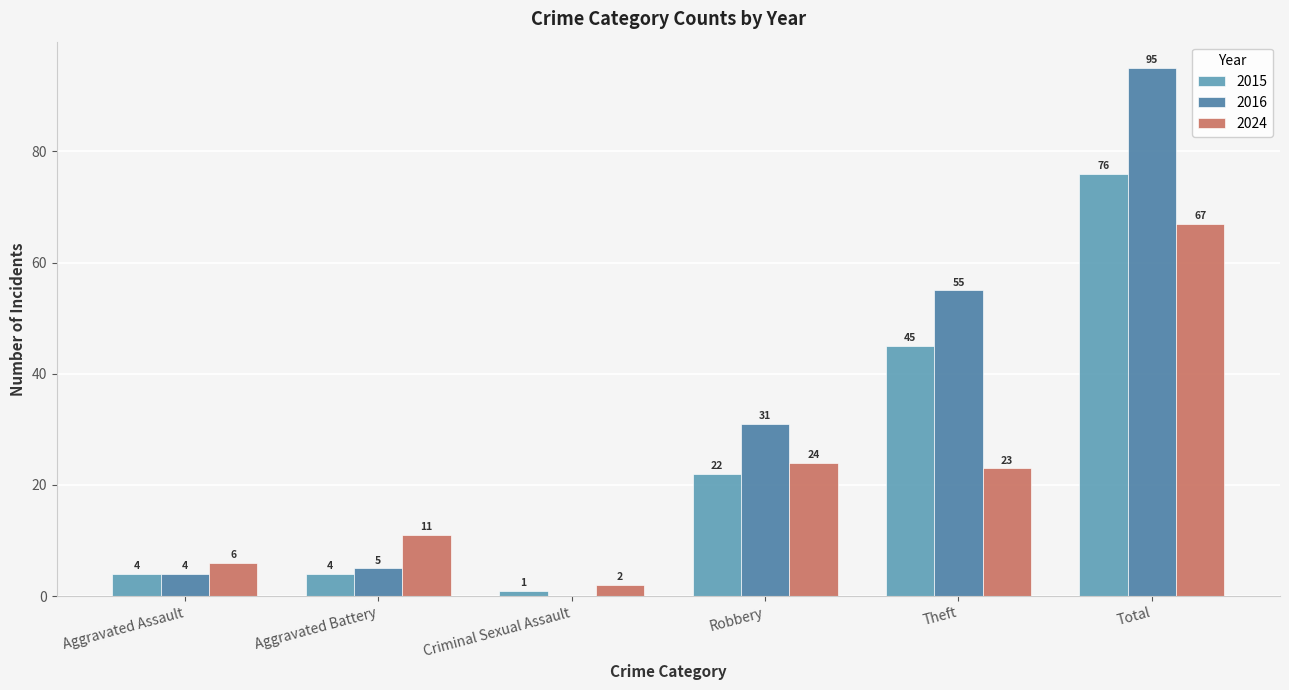

What is the difference between the second highest and minimum values in the 2016 series?

55